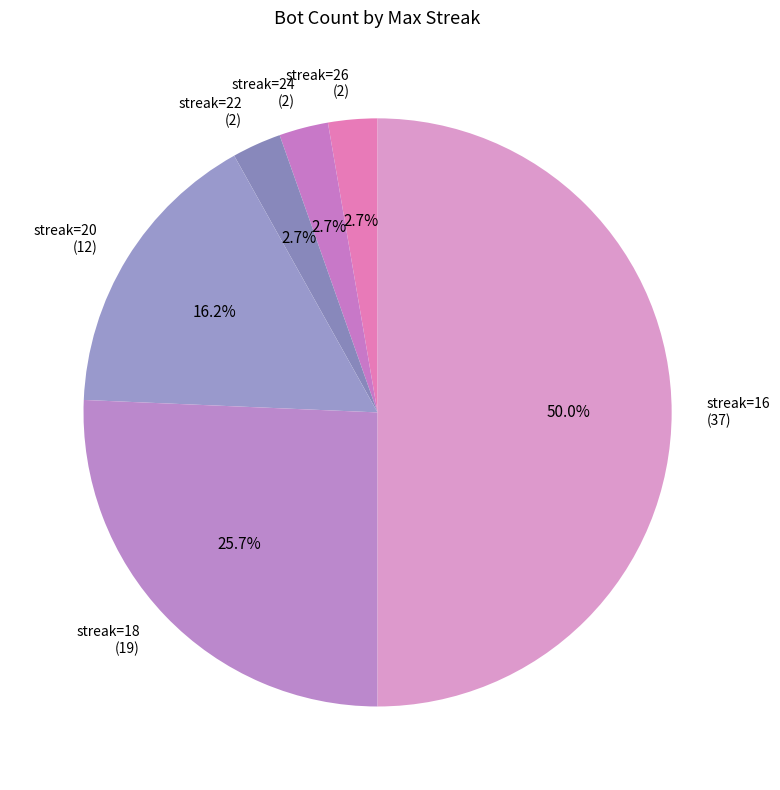

What is the largest slice in the pie chart?

streak=16